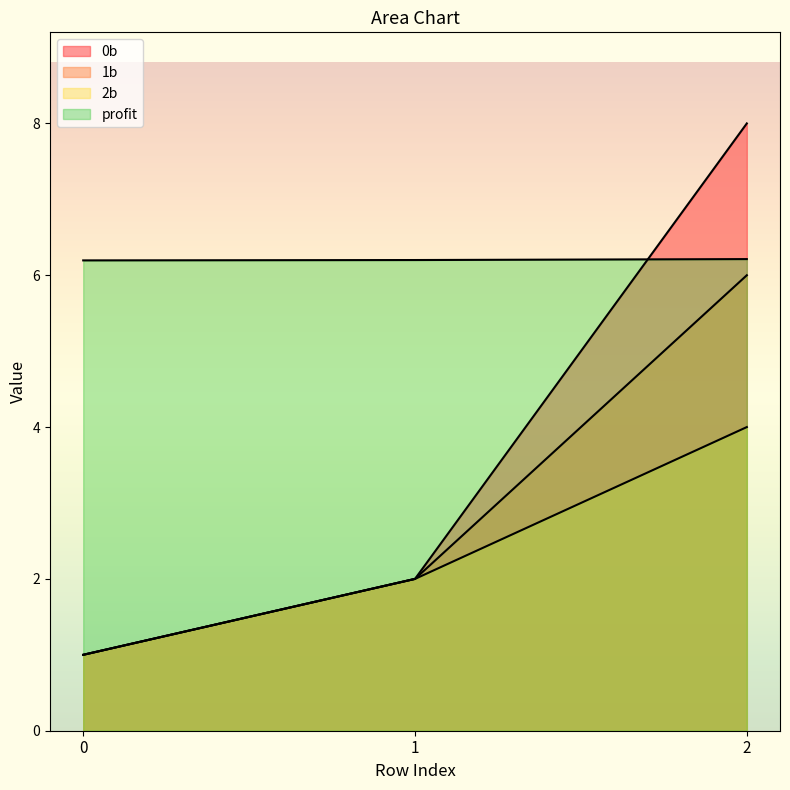

Rank the series at 1 from lowest to highest value.

0b, 1b, 2b, profit